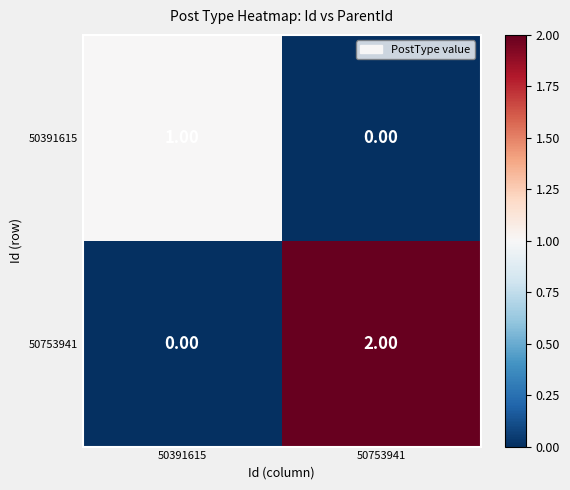

Rank the series by their average value, from lowest to highest.

50391615, 50753941